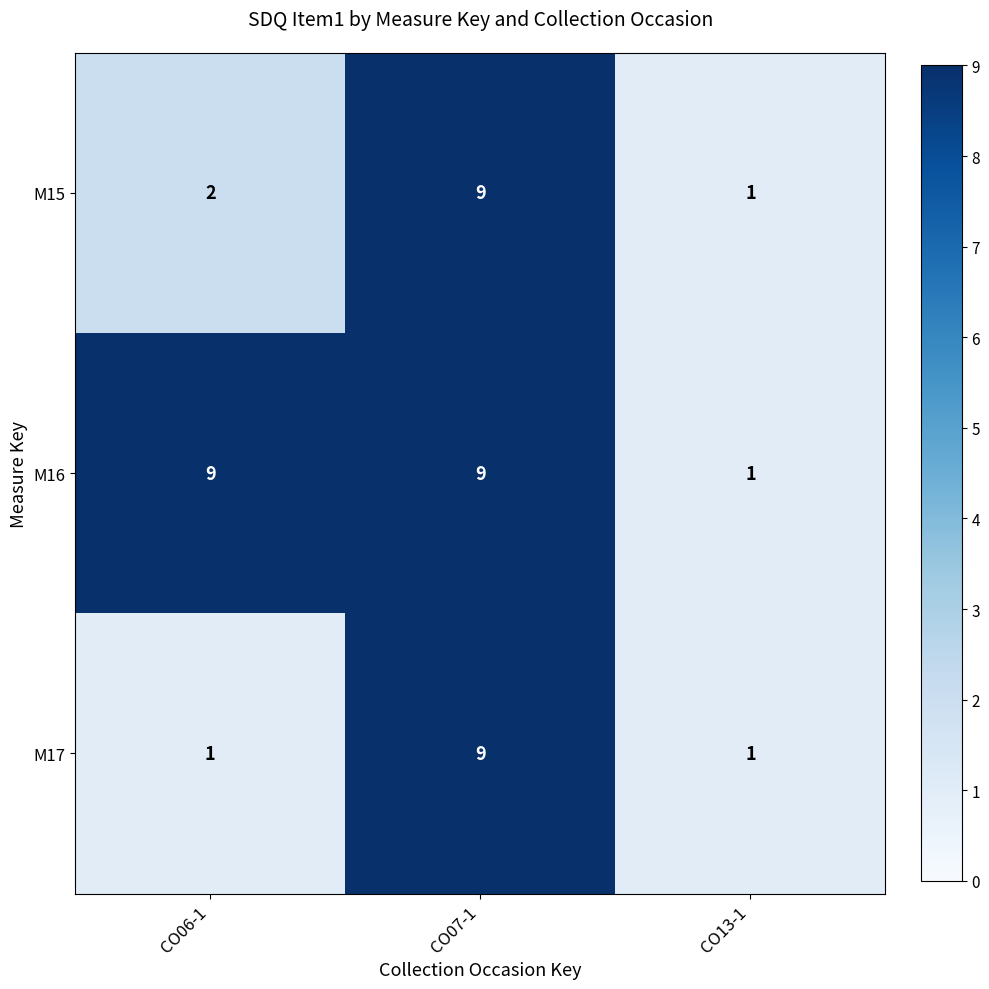

Between CO06-1 and CO13-1, which series saw the biggest shift?

M16